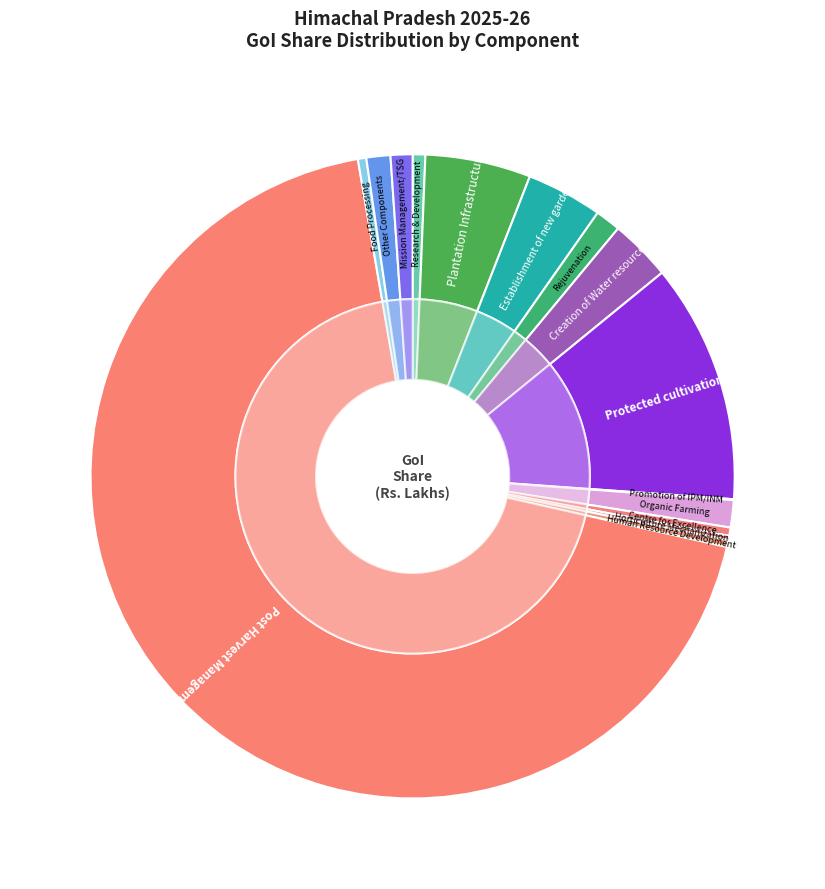

Count the number of slices in the pie.

15